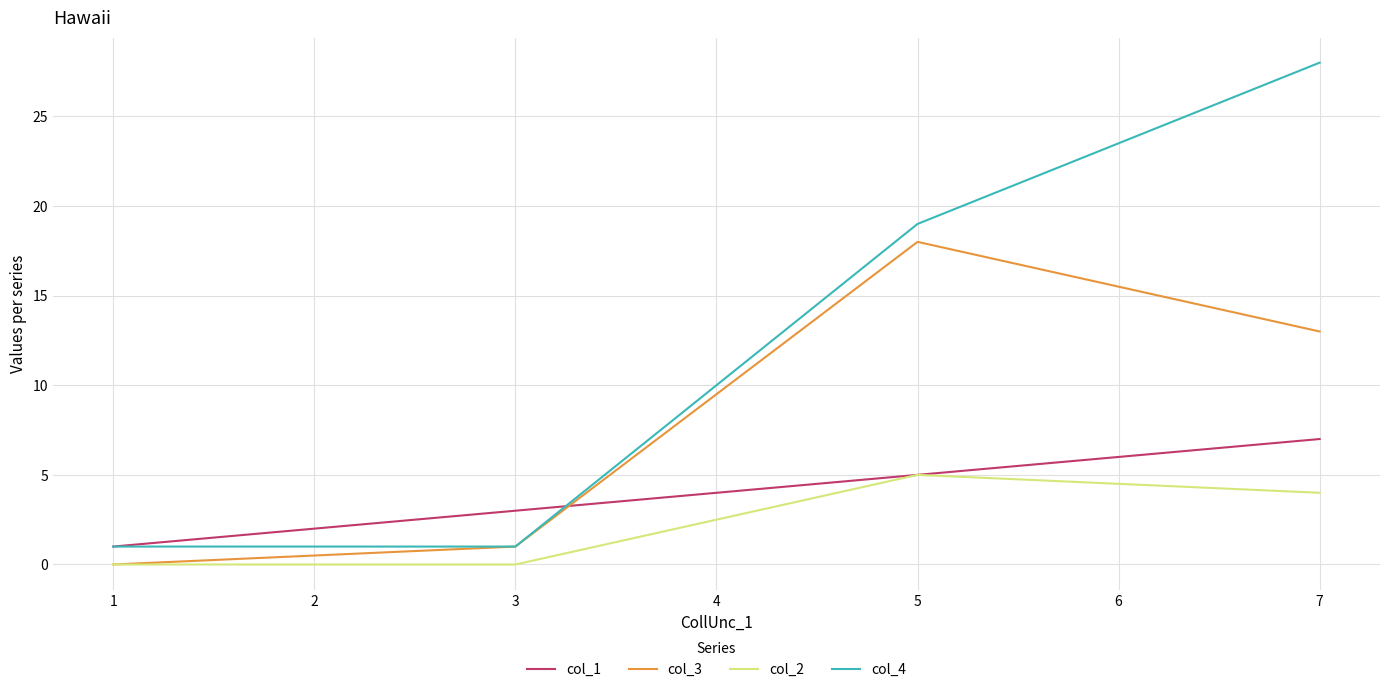

True or false: col_3 and col_1 cross at least once.

True